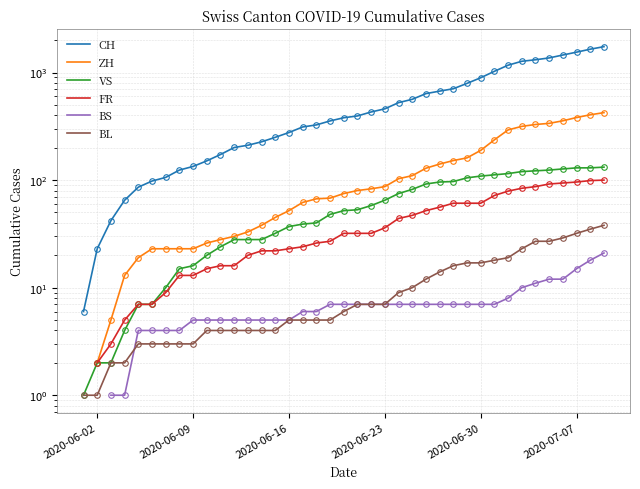

What are all the series names shown in the legend?

CH, ZH, VS, FR, BS, BL